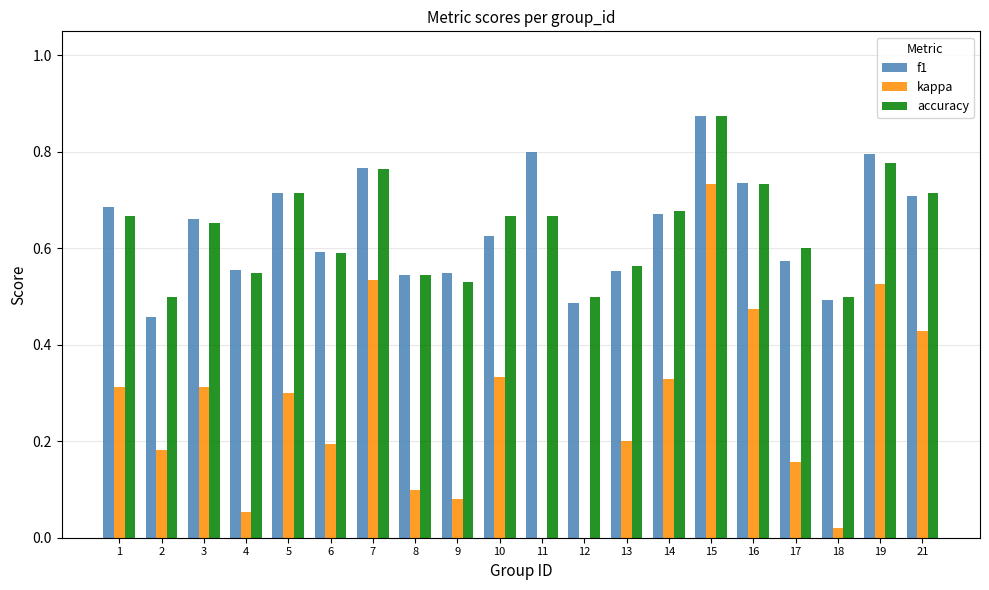

What is the sum of all f1 values?

12.8